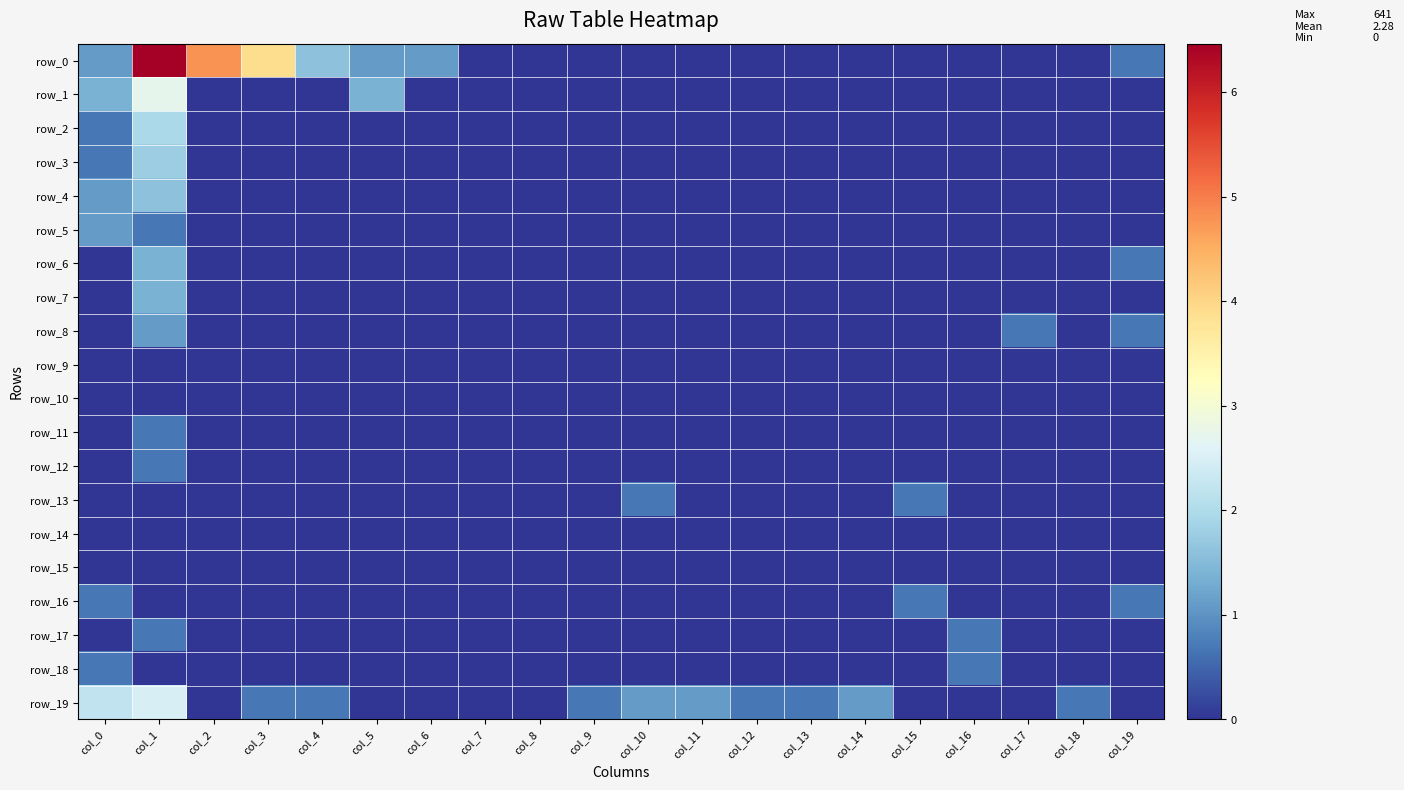

List the labels in order of row_14 value, smallest first.

col_0, col_1, col_2, col_3, col_4, col_5, col_6, col_7, col_8, col_9, col_10, col_11, col_12, col_13, col_14, col_15, col_16, col_17, col_18, col_19